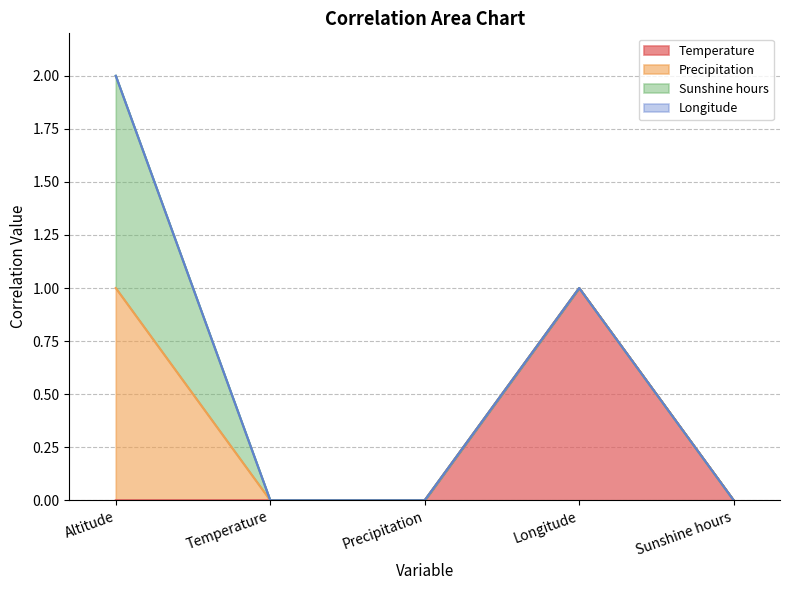

Between Precipitation and Altitude, which is larger?

Precipitation